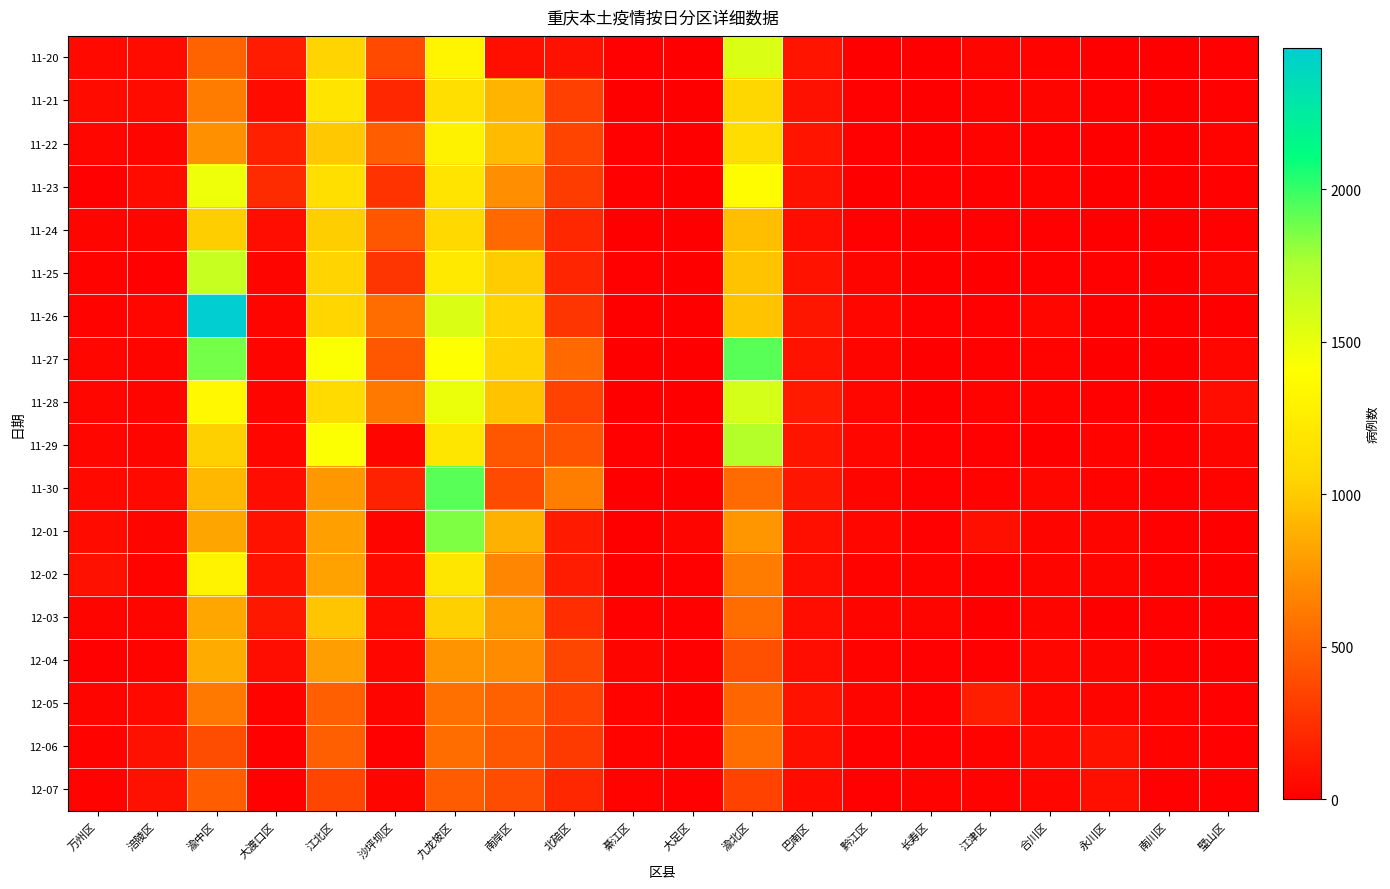

Reading left to right, transcribe all the data shown in this chart.

11-20: 万州区=50	涪陵区=59	渝中区=506	大渡口区=150	江北区=1044	沙坪坝区=378	九龙坡区=1319	南岸区=85	北碚区=87	綦江区=19	大足区=5	渝北区=1563	巴南区=107	黔江区=4	长寿区=7	江津区=36	合川区=22	永川区=6	南川区=2	璧山区=11
11-21: 万州区=66	涪陵区=64	渝中区=628	大渡口区=63	江北区=1181	沙坪坝区=211	九龙坡区=1129	南岸区=898	北碚区=330	綦江区=9	大足区=2	渝北区=1064	巴南区=95	黔江区=14	长寿区=5	江津区=20	合川区=36	永川区=12	南川区=0	璧山区=16
11-22: 万州区=48	涪陵区=36	渝中区=731	大渡口区=170	江北区=990	沙坪坝区=475	九龙坡区=1294	南岸区=931	北碚区=356	綦江区=17	大足区=5	渝北区=1115	巴南区=113	黔江区=10	长寿区=6	江津区=20	合川区=18	永川区=3	南川区=3	璧山区=27
11-23: 万州区=17	涪陵区=60	渝中区=1473	大渡口区=230	江北区=1129	沙坪坝区=267	九龙坡区=1175	南岸区=713	北碚区=310	綦江区=13	大足区=8	渝北区=1385	巴南区=96	黔江区=4	长寿区=11	江津区=11	合川区=22	永川区=3	南川区=2	璧山区=18
11-24: 万州区=37	涪陵区=33	渝中区=1019	大渡口区=75	江北区=1019	沙坪坝区=450	九龙坡区=1081	南岸区=538	北碚区=206	綦江区=7	大足区=6	渝北区=947	巴南区=75	黔江区=15	长寿区=7	江津区=16	合川区=16	永川区=2	南川区=1	璧山区=12
11-25: 万州区=28	涪陵区=17	渝中区=1652	大渡口区=38	江北区=1045	沙坪坝区=276	九龙坡区=1213	南岸区=1009	北碚区=202	綦江区=16	大足区=1	渝北区=965	巴南区=105	黔江区=29	长寿区=4	江津区=6	合川区=13	永川区=12	南川区=2	璧山区=31
11-26: 万州区=21	涪陵区=48	渝中区=2464	大渡口区=32	江北区=1057	沙坪坝区=555	九龙坡区=1565	南岸区=1040	北碚区=274	綦江区=3	大足区=7	渝北区=966	巴南区=123	黔江区=42	长寿区=14	江津区=13	合川区=46	永川区=8	南川区=0	璧山区=9
11-27: 万州区=43	涪陵区=38	渝中区=1869	大渡口区=36	江北区=1424	沙坪坝区=451	九龙坡区=1408	南岸区=1038	北碚区=533	綦江区=4	大足区=7	渝北区=1927	巴南区=104	黔江区=37	长寿区=4	江津区=18	合川区=22	永川区=6	南川区=5	璧山区=44
11-28: 万州区=46	涪陵区=36	渝中区=1348	大渡口区=36	江北区=1092	沙坪坝区=609	九龙坡区=1491	南岸区=966	北碚区=342	綦江区=8	大足区=5	渝北区=1590	巴南区=138	黔江区=40	长寿区=4	江津区=27	合川区=22	永川区=13	南川区=8	璧山区=70
11-29: 万州区=45	涪陵区=33	渝中区=1025	大渡口区=45	江北区=1420	沙坪坝区=35	九龙坡区=1185	南岸区=445	北碚区=428	綦江区=12	大足区=6	渝北区=1730	巴南区=106	黔江区=42	长寿区=10	江津区=18	合川区=0	永川区=21	南川区=10	璧山区=37
11-30: 万州区=55	涪陵区=49	渝中区=912	大渡口区=70	江北区=767	沙坪坝区=182	九龙坡区=1930	南岸区=391	北碚区=640	綦江区=5	大足区=7	渝北区=547	巴南区=125	黔江区=35	长寿区=14	江津区=25	合川区=39	永川区=24	南川区=16	璧山区=21
12-01: 万州区=65	涪陵区=29	渝中区=825	大渡口区=97	江北区=799	沙坪坝区=35	九龙坡区=1857	南岸区=880	北碚区=143	綦江区=7	大足区=29	渝北区=751	巴南区=83	黔江区=45	长寿区=15	江津区=77	合川区=35	永川区=31	南川区=10	璧山区=5
12-02: 万州区=89	涪陵区=28	渝中区=1308	大渡口区=99	江北区=816	沙坪坝区=57	九龙坡区=1186	南岸区=679	北碚区=149	綦江区=6	大足区=17	渝北区=629	巴南区=76	黔江区=28	长寿区=20	江津区=10	合川区=31	永川区=29	南川区=14	璧山区=4
12-03: 万州区=30	涪陵区=29	渝中区=829	大渡口区=126	江北区=980	沙坪坝区=66	九龙坡区=1025	南岸区=777	北碚区=233	綦江区=15	大足区=17	渝北区=553	巴南区=71	黔江区=33	长寿区=32	江津区=8	合川区=29	永川区=6	南川区=15	璧山区=7
12-04: 万州区=11	涪陵区=28	渝中区=850	大渡口区=68	江北区=795	沙坪坝区=42	九龙坡区=743	南岸区=712	北碚区=361	綦江区=29	大足区=12	渝北区=405	巴南区=68	黔江区=28	长寿区=19	江津区=11	合川区=44	永川区=35	南川区=10	璧山区=2
12-05: 万州区=32	涪陵区=49	渝中区=612	大渡口区=22	江北区=483	沙坪坝区=34	九龙坡区=573	南岸区=494	北碚区=345	綦江区=25	大足区=9	渝北区=514	巴南区=105	黔江区=38	长寿区=10	江津区=160	合川区=46	永川区=38	南川区=25	璧山区=10
12-06: 万州区=27	涪陵区=96	渝中区=396	大渡口区=15	江北区=483	沙坪坝区=16	九龙坡区=550	南岸区=452	北碚区=306	綦江区=28	大足区=18	渝北区=552	巴南区=80	黔江区=16	长寿区=17	江津区=26	合川区=55	永川区=100	南川区=25	璧山区=10
12-07: 万州区=25	涪陵区=87	渝中区=475	大渡口区=19	江北区=365	沙坪坝区=32	九龙坡区=468	南岸区=403	北碚区=208	綦江区=24	大足区=17	渝北区=344	巴南区=61	黔江区=12	长寿区=20	江津区=26	合川区=45	永川区=78	南川区=19	璧山区=15